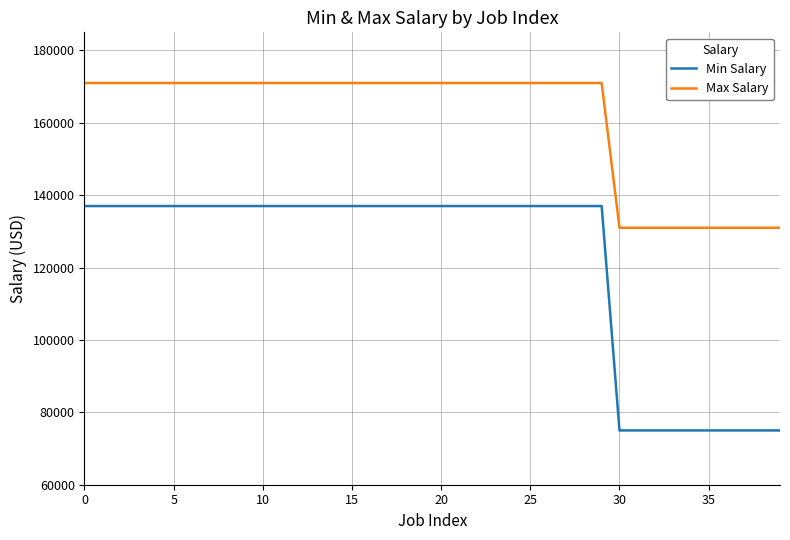

Rank the series by their average value, from highest to lowest.

Max Salary, Min Salary